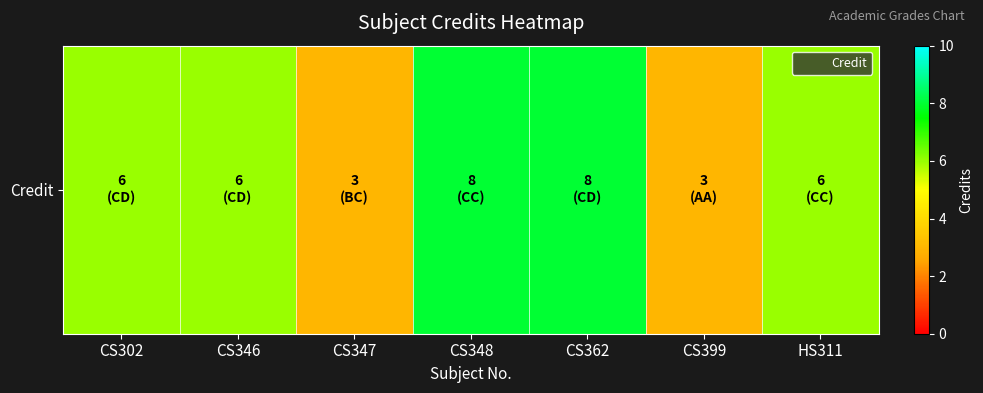

Reading right to left, list all the values displayed in this chart.

6	3	8	8	3	6	6